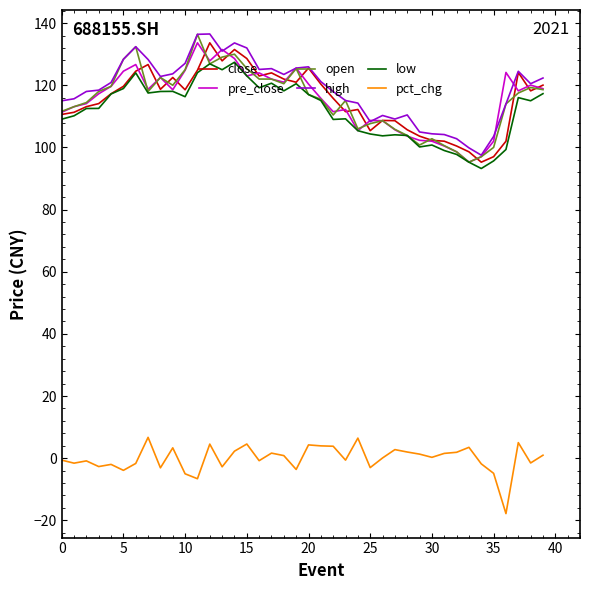

Which series has the largest total across all categories?

high